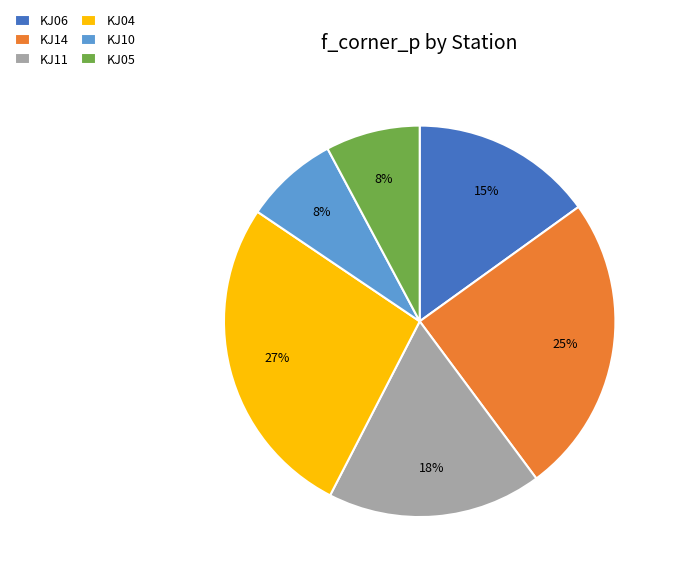

Which category has the biggest portion of the pie?

KJ04